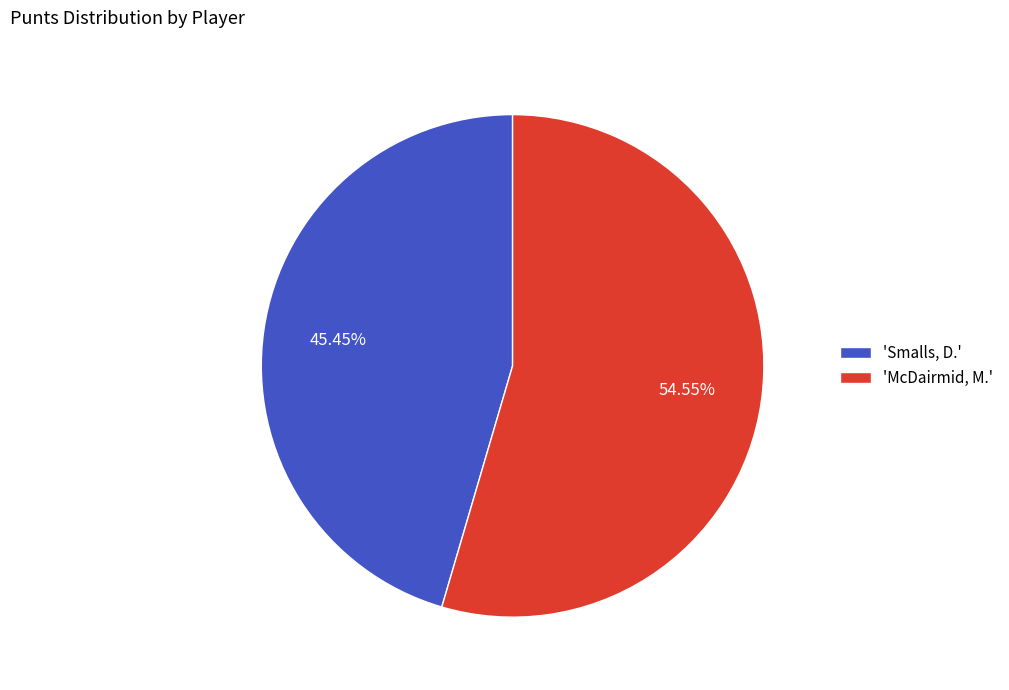

Which slice represents more than half of the pie?

'McDairmid, M.'